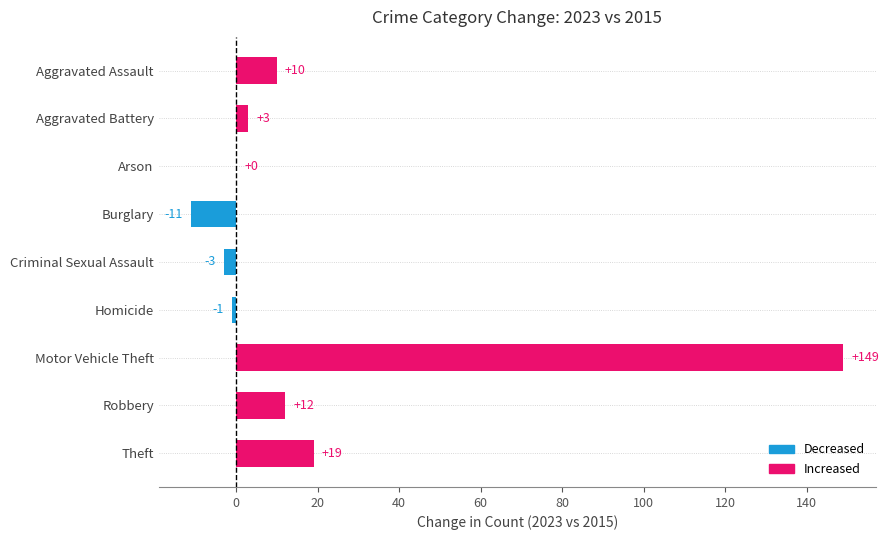

At which label is the value closest to 69?

Theft